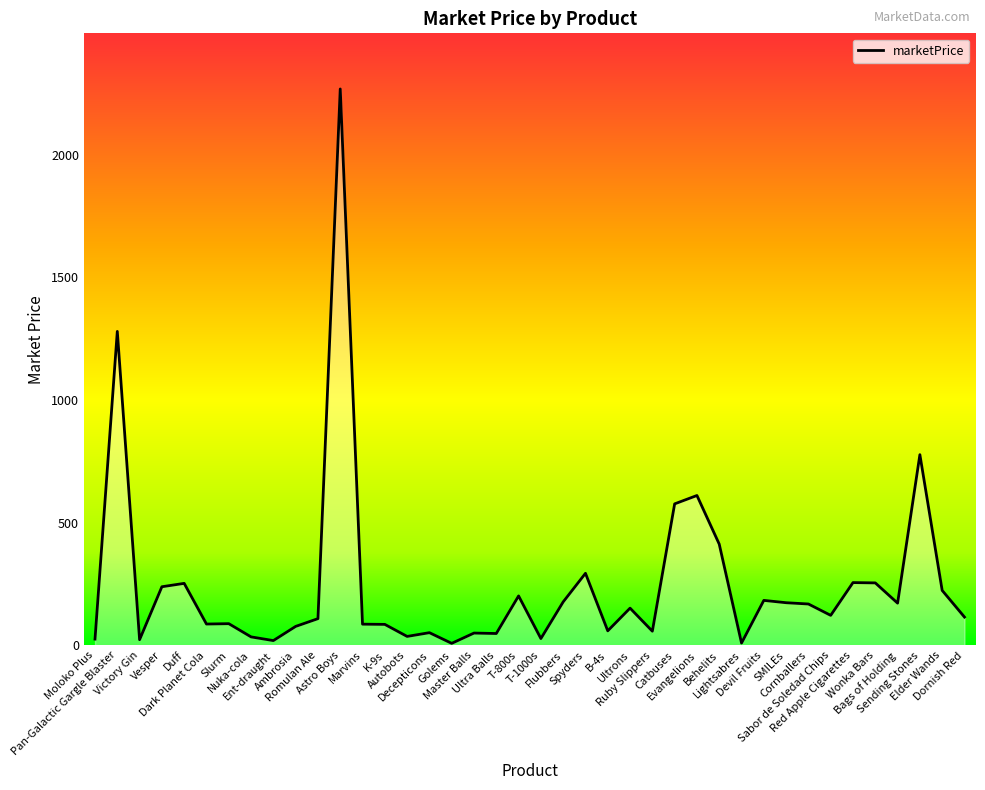

The value at Victory Gin is 22.8. True or false?

True